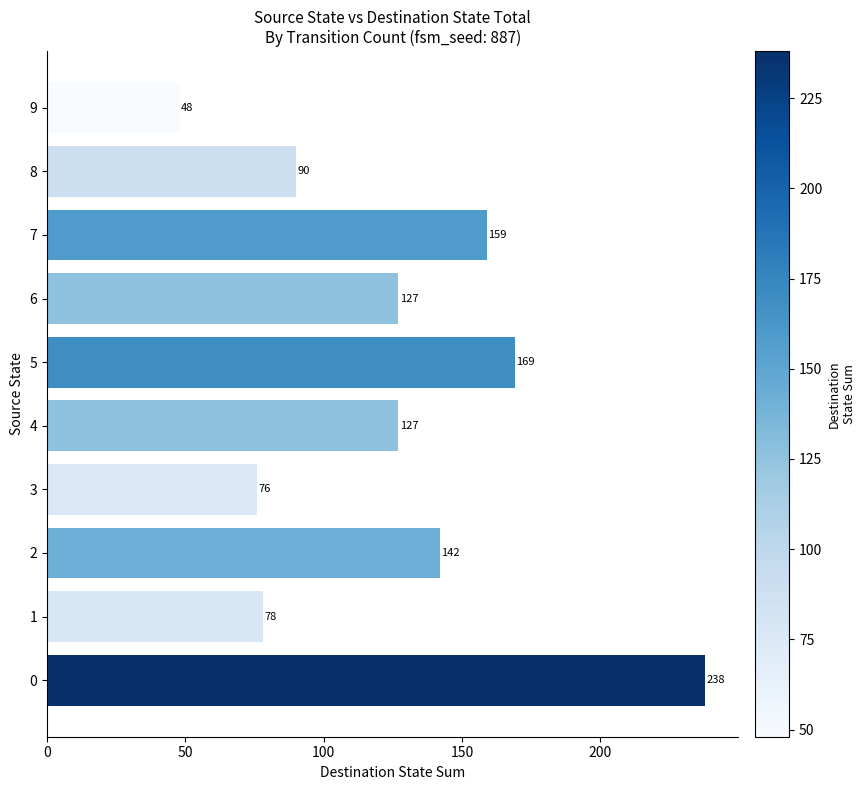

Read the value at 9.

48